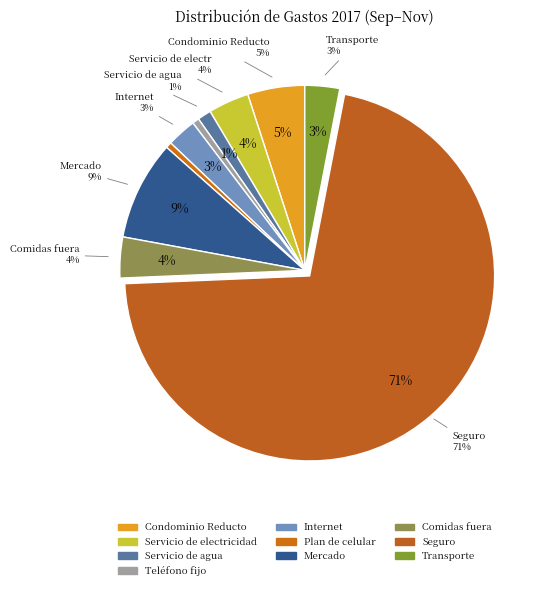

What percentage is the Condominio Reducto slice, to the nearest percent?

5%